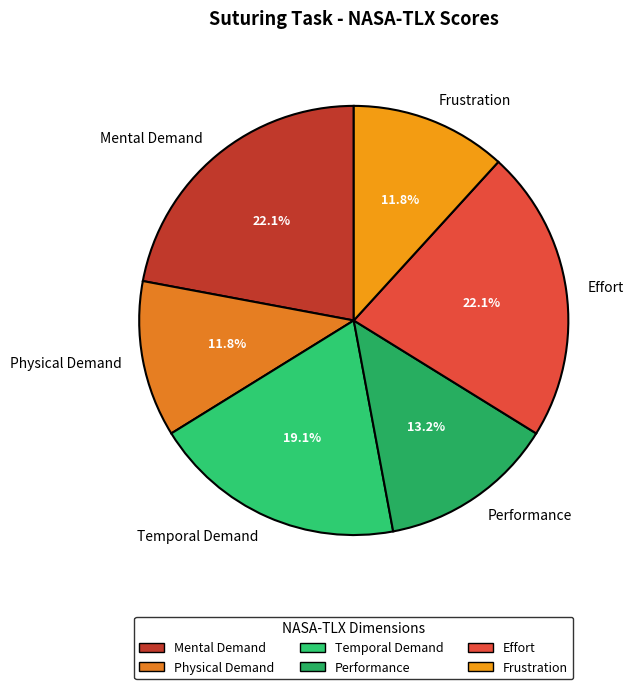

Do Frustration and Performance together represent more than half of the pie?

No